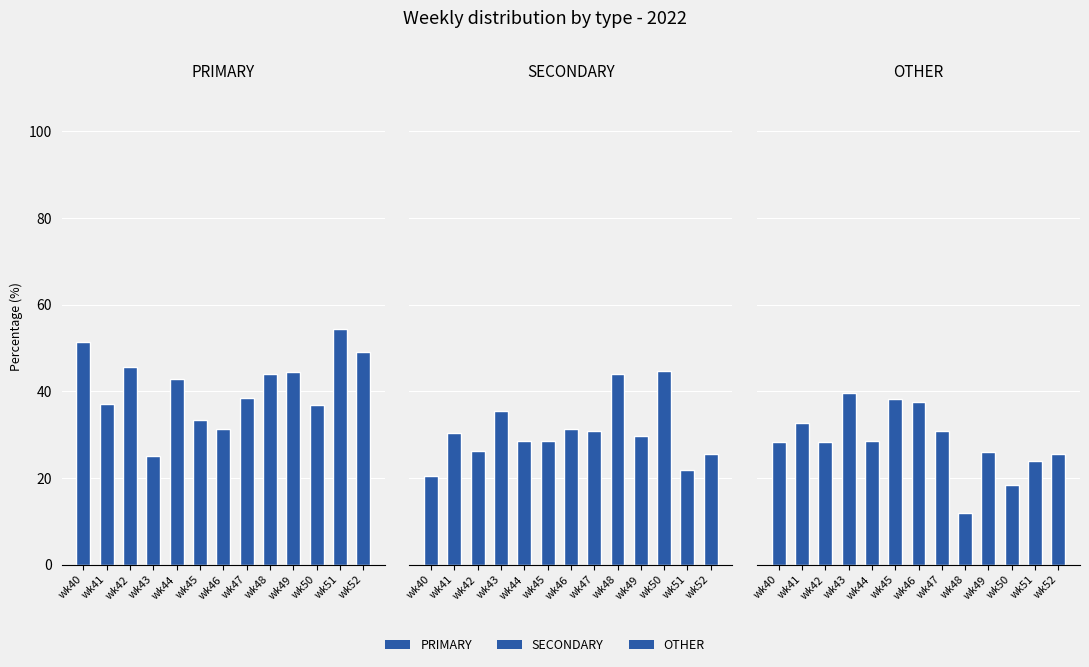

Between wk43 and wk50, which series saw the biggest shift?

OTHER